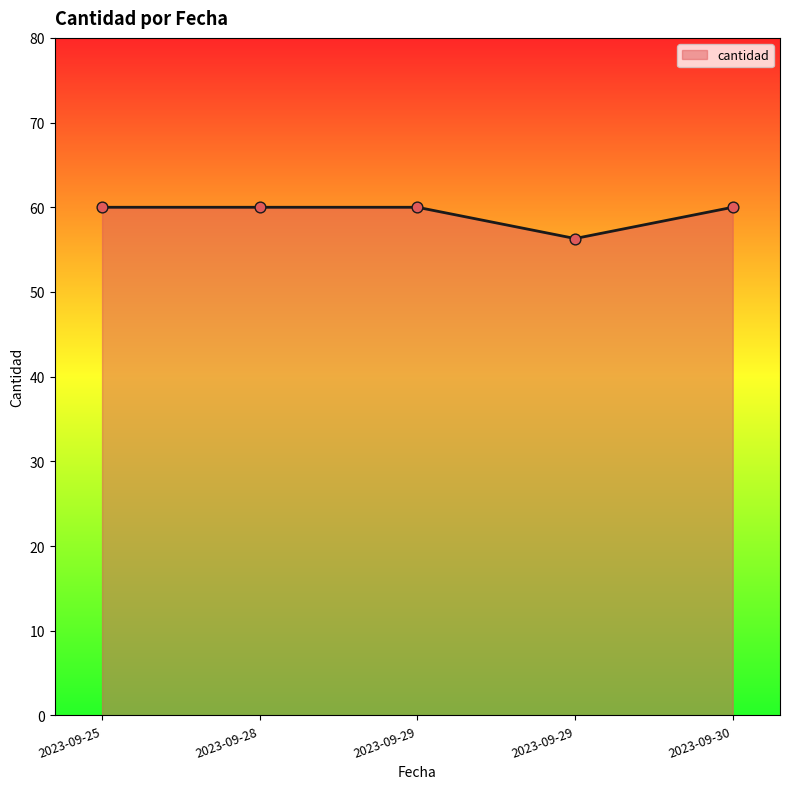

How many distinct data groups are displayed?

1